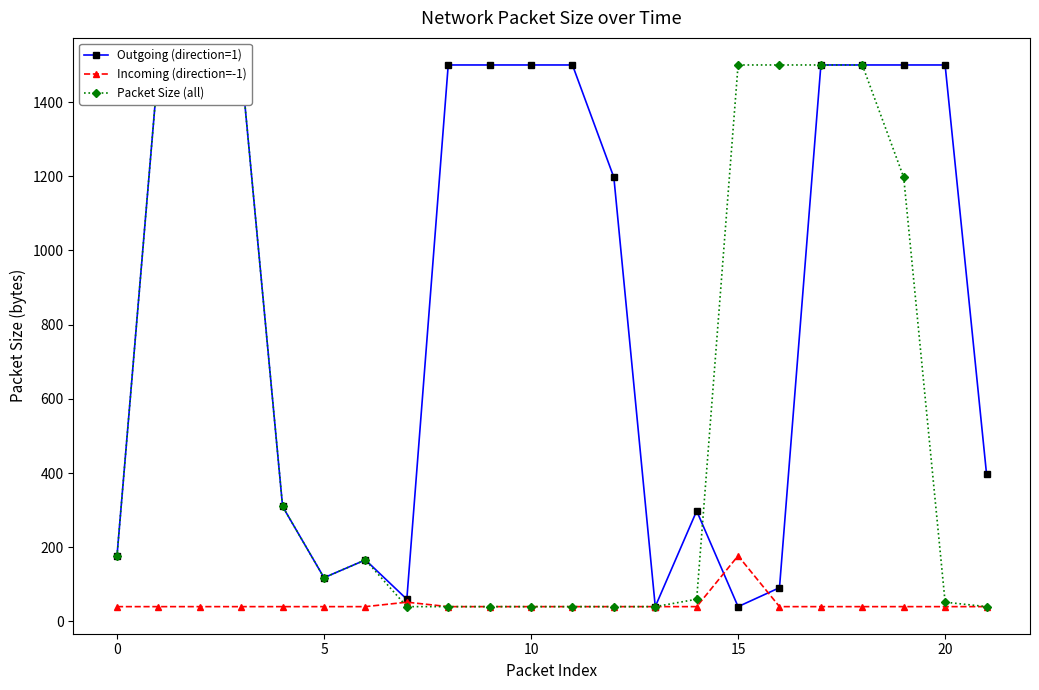

What is the sum of all Incoming (direction=-1) values?

1029